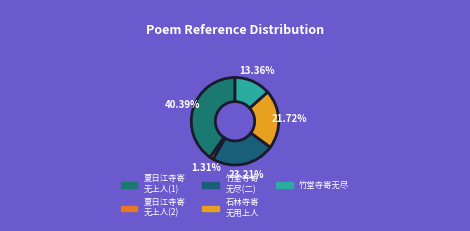

Count the number of slices in the pie.

5